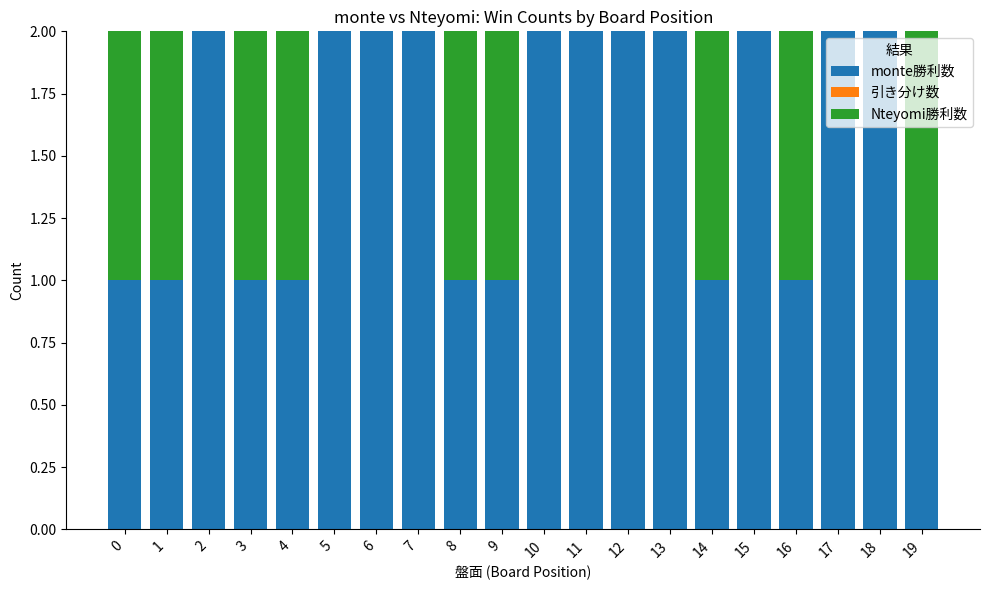

The monte勝利数 series shows 1 at 3. True or false?

True